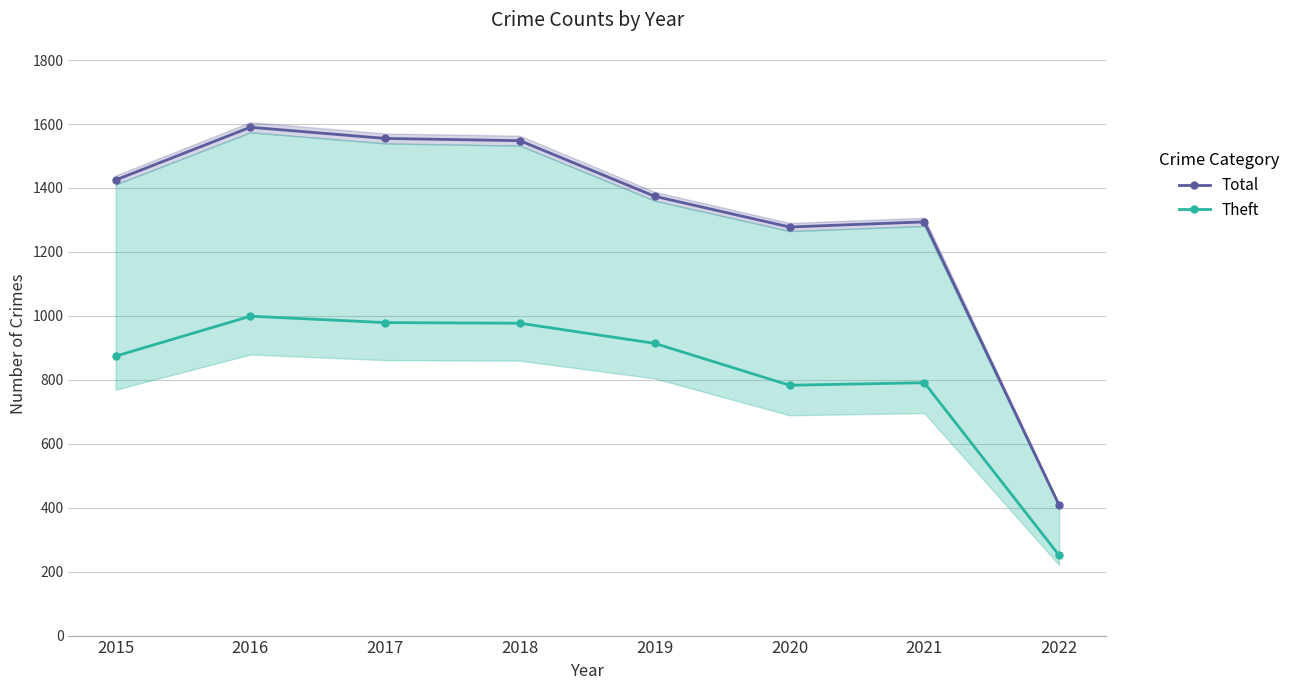

How many values in the Total series are below 1425?

4